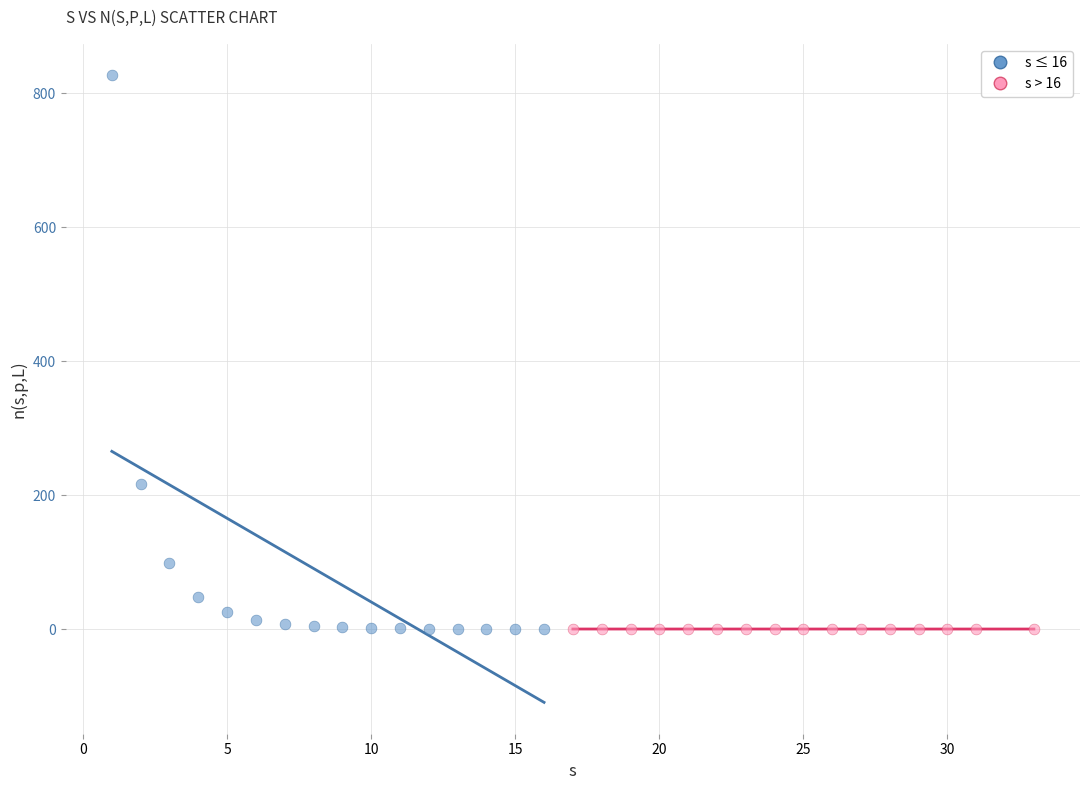

Which series has the widest spread of Y values?

s ≤ 16